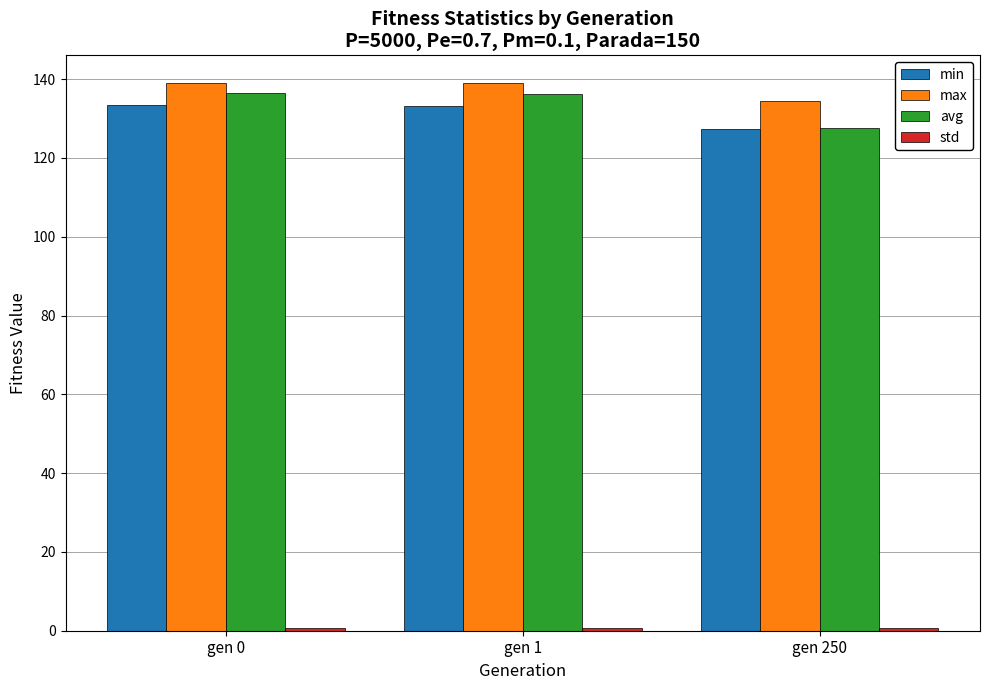

How many distinct data groups are displayed?

4